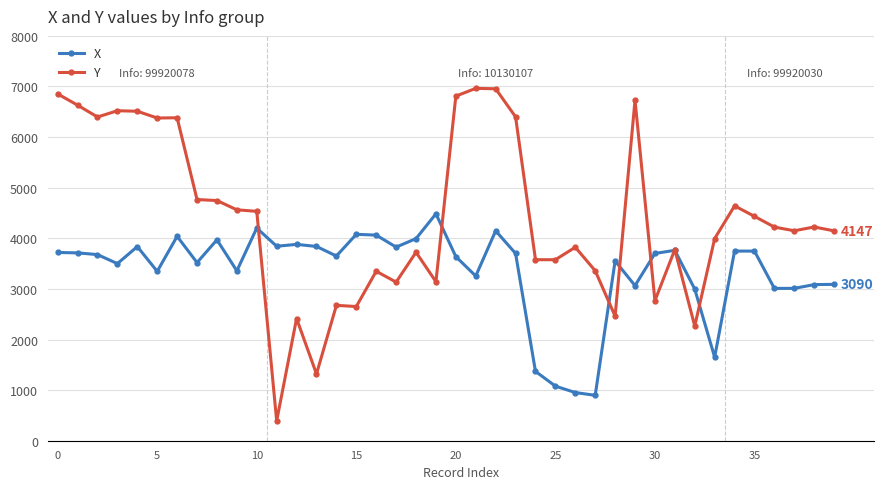

Which series ends up on top after the final intersection of Y and X?

Y